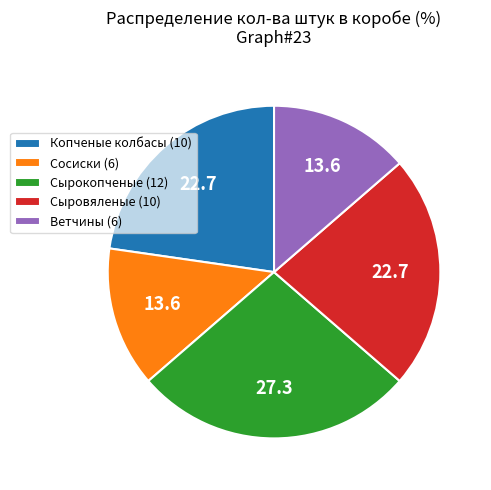

Is there a majority slice in this chart?

No